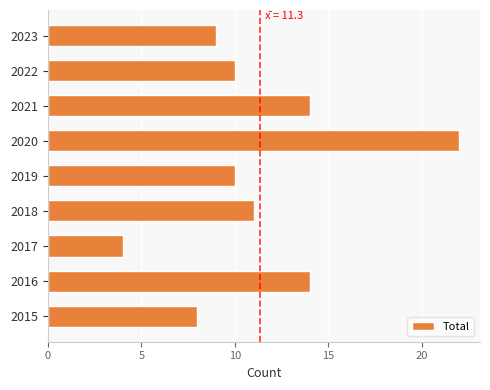

Approximately how many times larger is the value at 2023 compared to 2016?

0.6